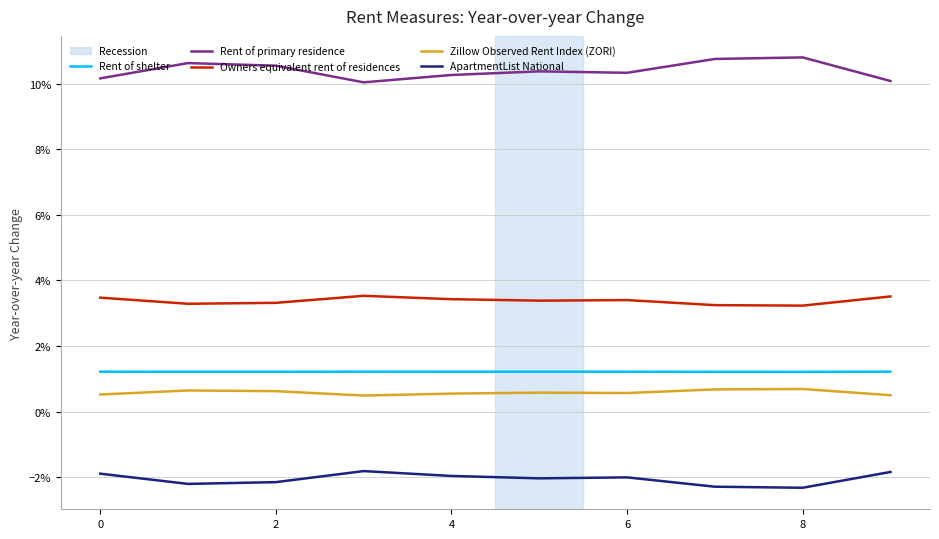

True or false: Rent of shelter and ApartmentList National intersect in this chart.

False